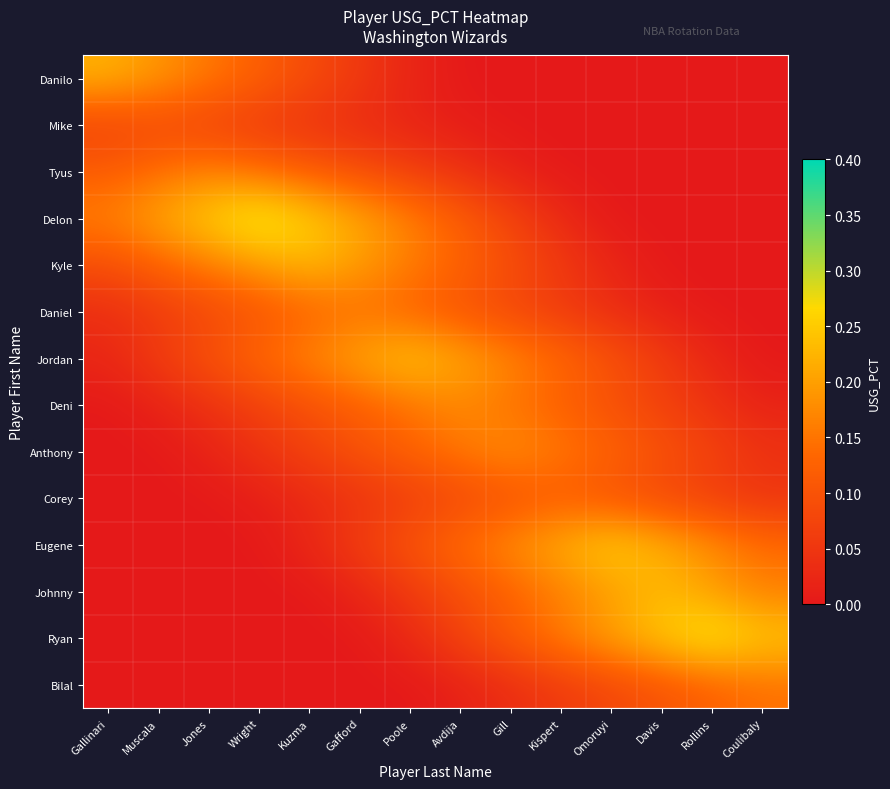

Between Rollins and Avdija, which is larger?

Rollins